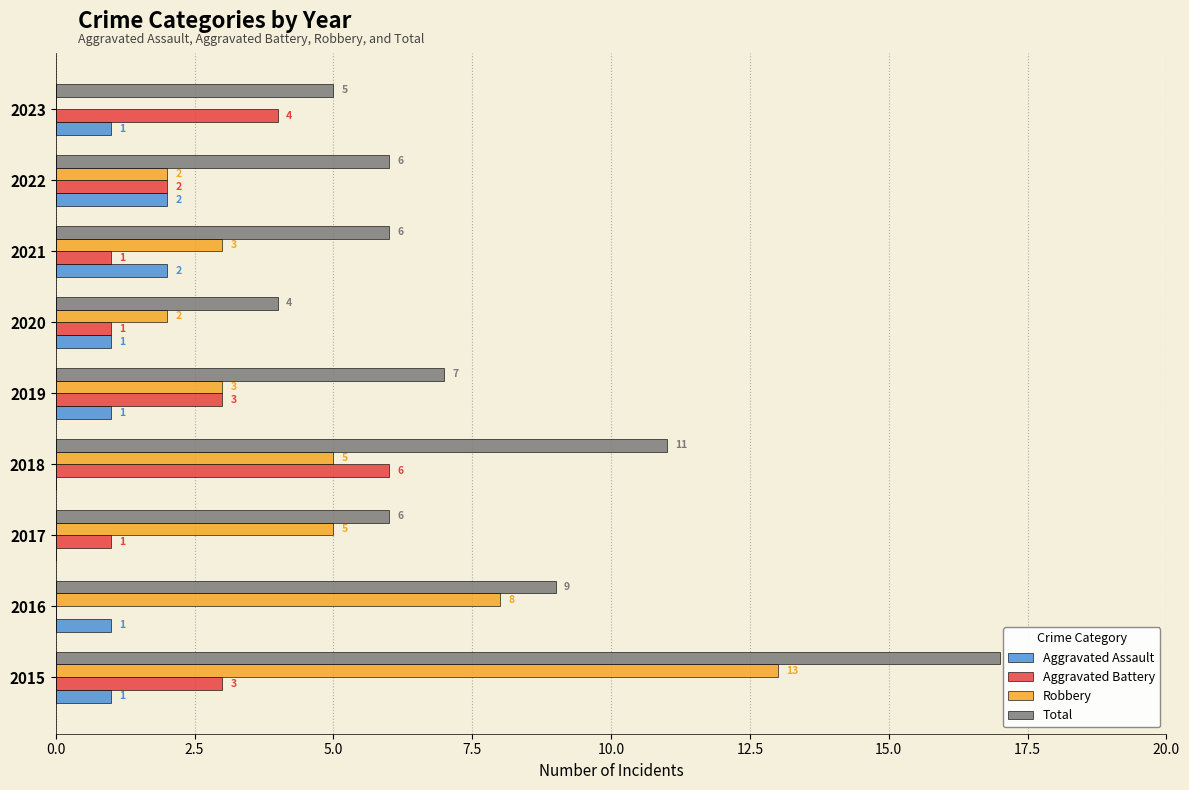

The Aggravated Battery series shows 2 at 2022. True or false?

True